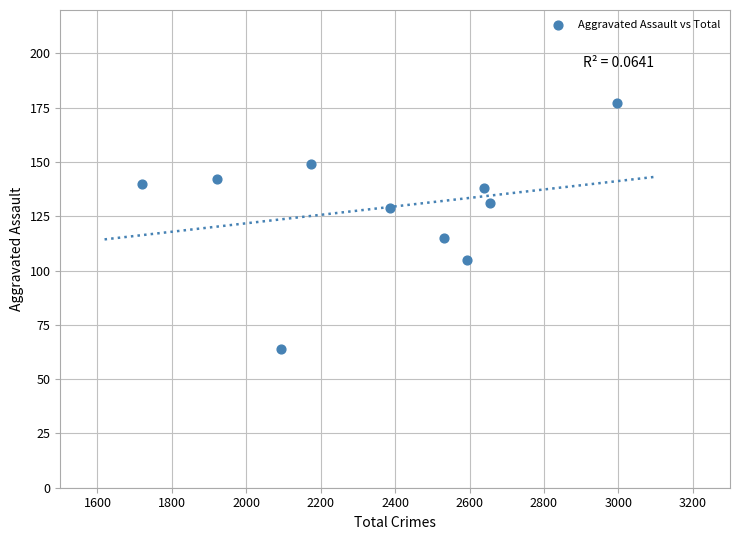

What is the range of X values (max minus min)?

1278